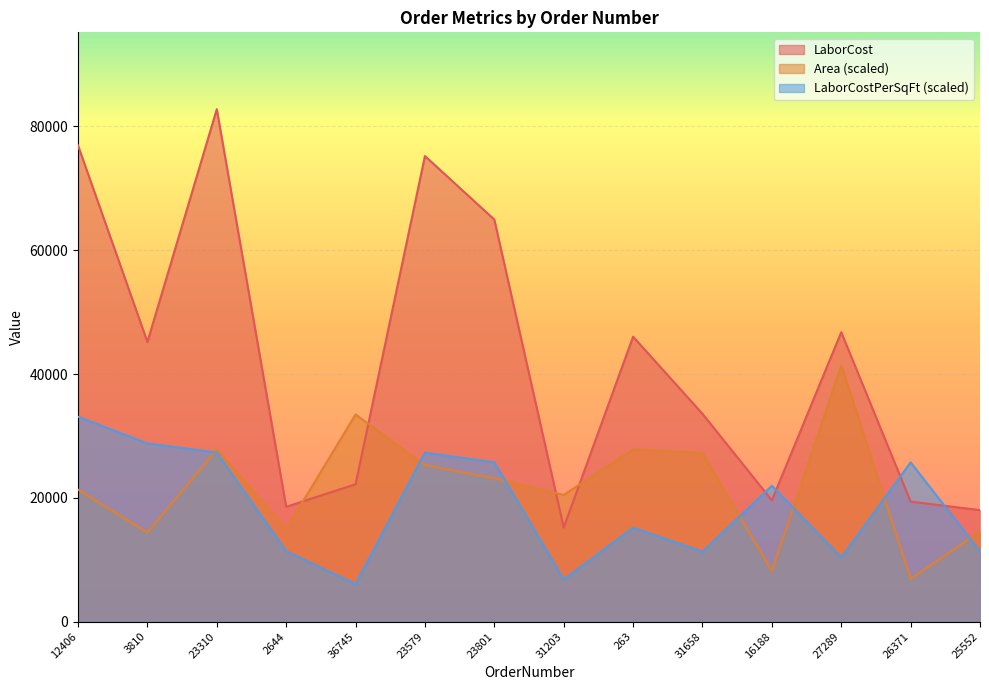

How many data points in LaborCostPerSquareFoot are less than 21969?

7